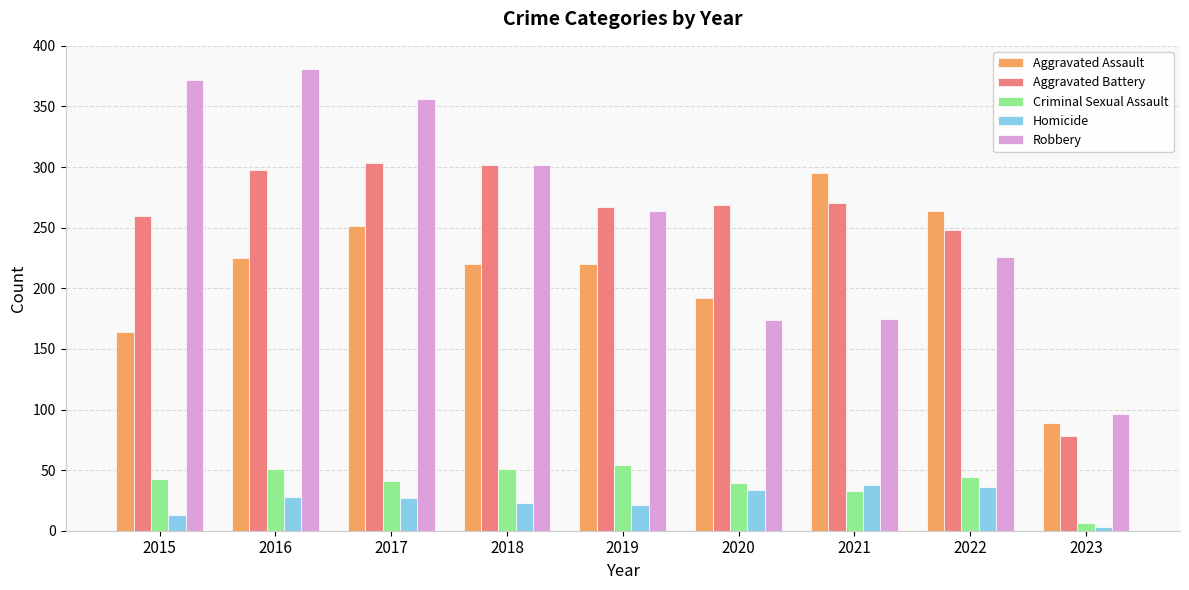

What is the difference between the maximum and minimum values in the Aggravated Battery series?

225